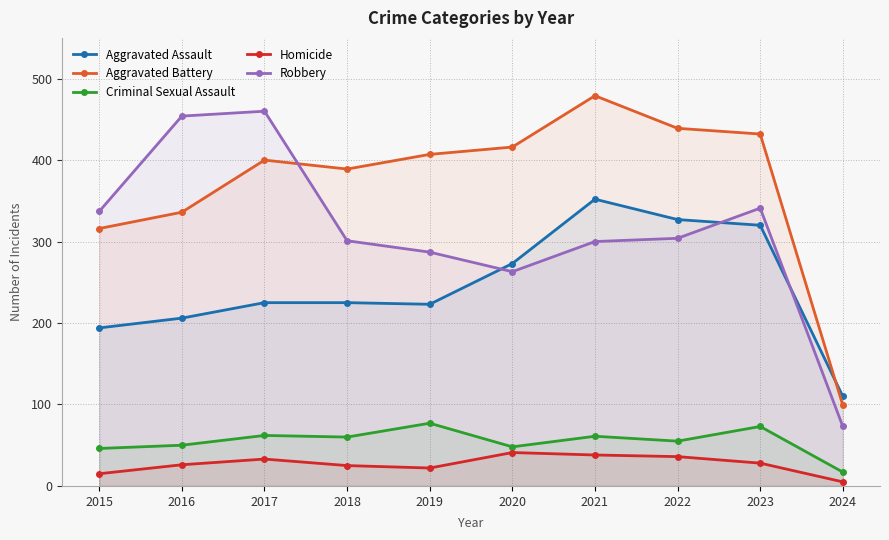

Reading left to right, extract all data points from this chart.

Aggravated Assault: 194	206	225	225	223	273	352	327	320	110
Aggravated Battery: 316	336	400	389	407	416	479	439	432	99
Criminal Sexual Assault: 46	50	62	60	77	48	61	55	73	17
Homicide: 15	26	33	25	22	41	38	36	28	5
Robbery: 337	454	460	301	287	263	300	304	341	73